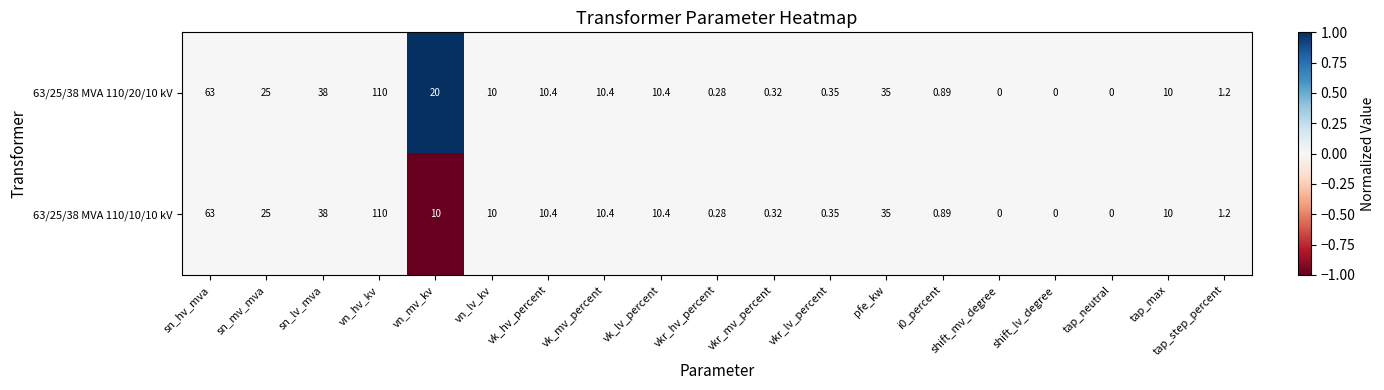

At which category is the sum across all series the highest?

vn_hv_kv